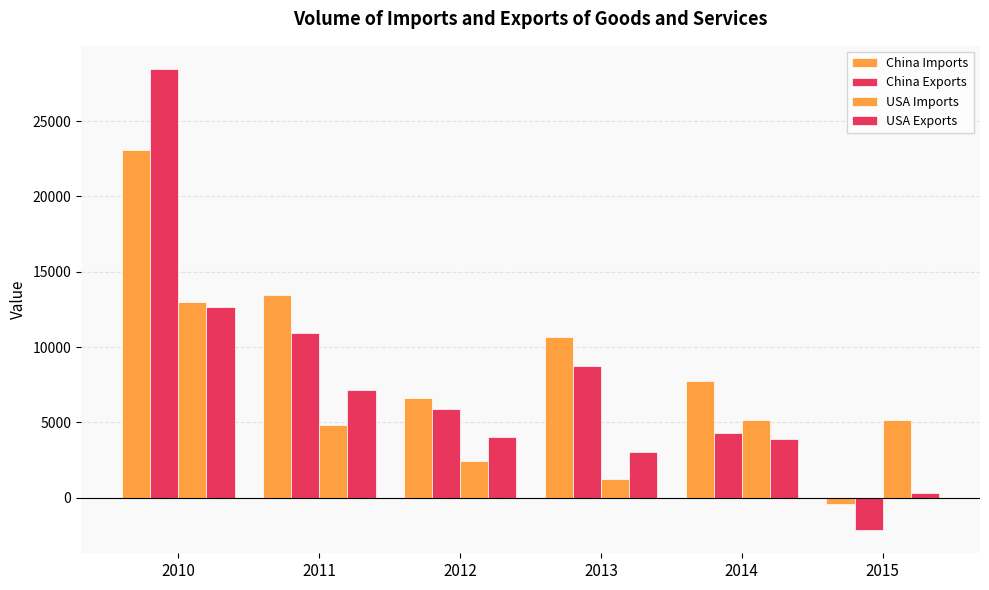

What is the sum of all USA Exports values?

31076